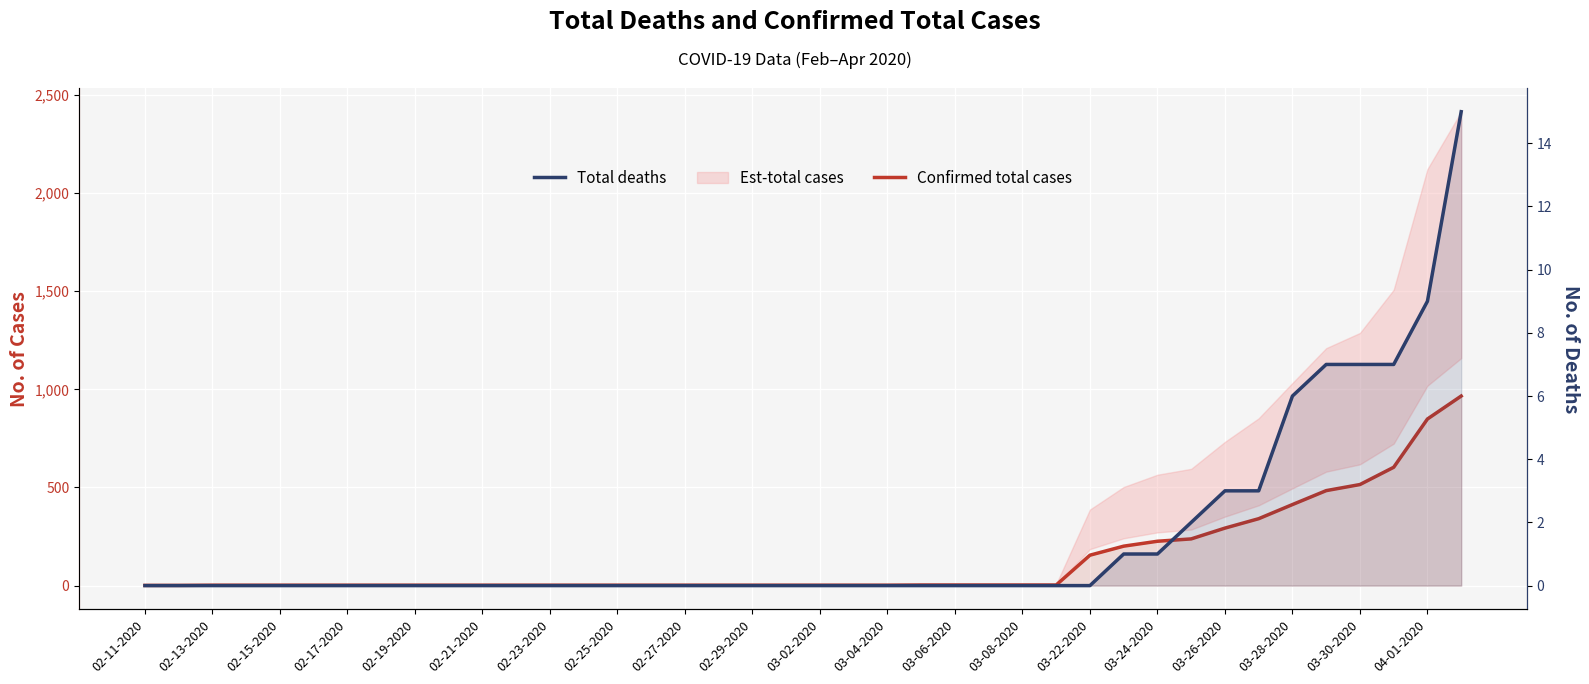

Does the chart display data point markers on the line(s)?

No